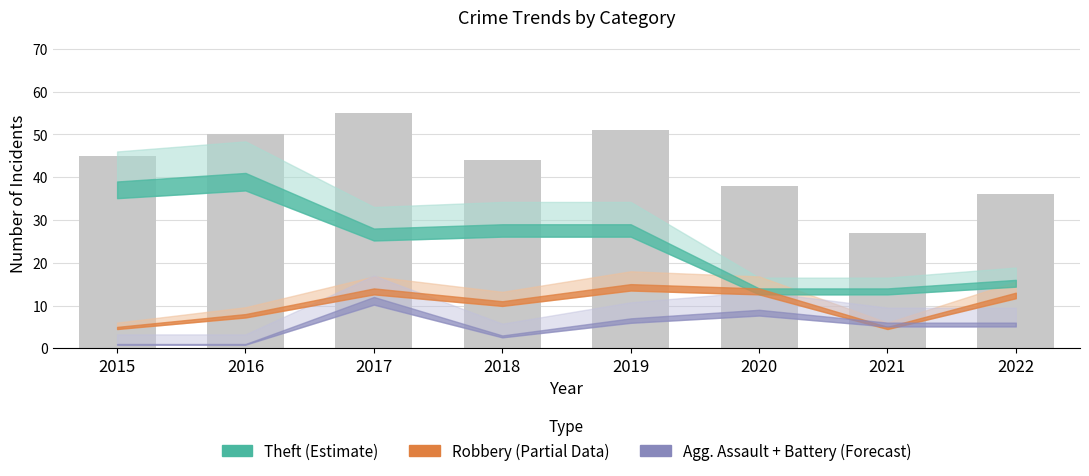

Which has a higher value, 2017 or 2022?

2017